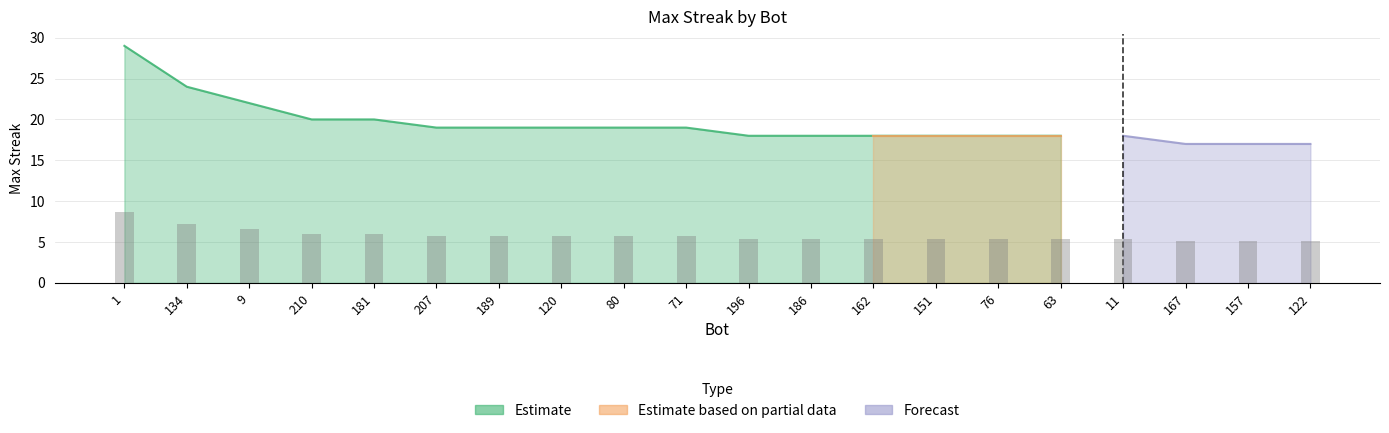

What is the difference between the maximum and minimum values?

3.6